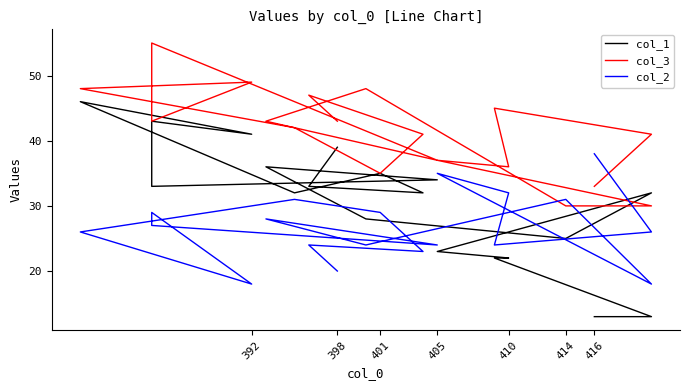

How many values in the col_2 series exceed 26?

9